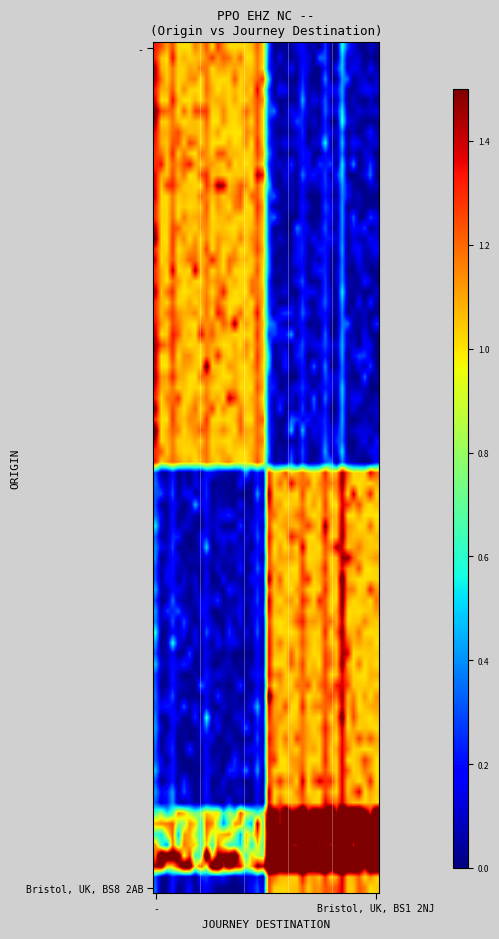

Reading left to right, list all the values displayed in this chart.

-: 0=1	1=0
Bristol, UK, BS1 2NJ: 0=0	1=1